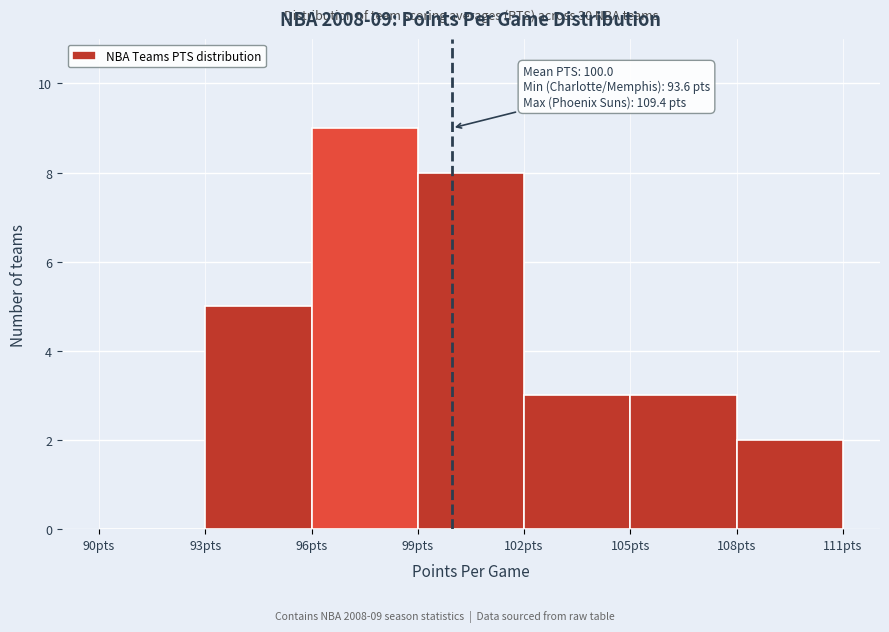

Which range on the x-axis has the tallest bar?

96 to 99